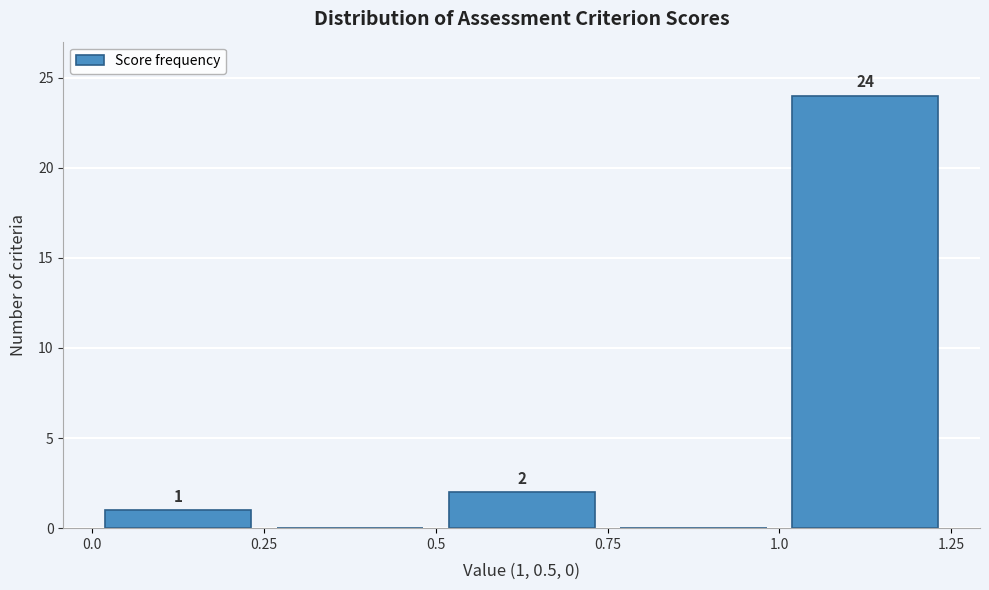

Which range on the x-axis has the tallest bar?

1.0 to 1.25